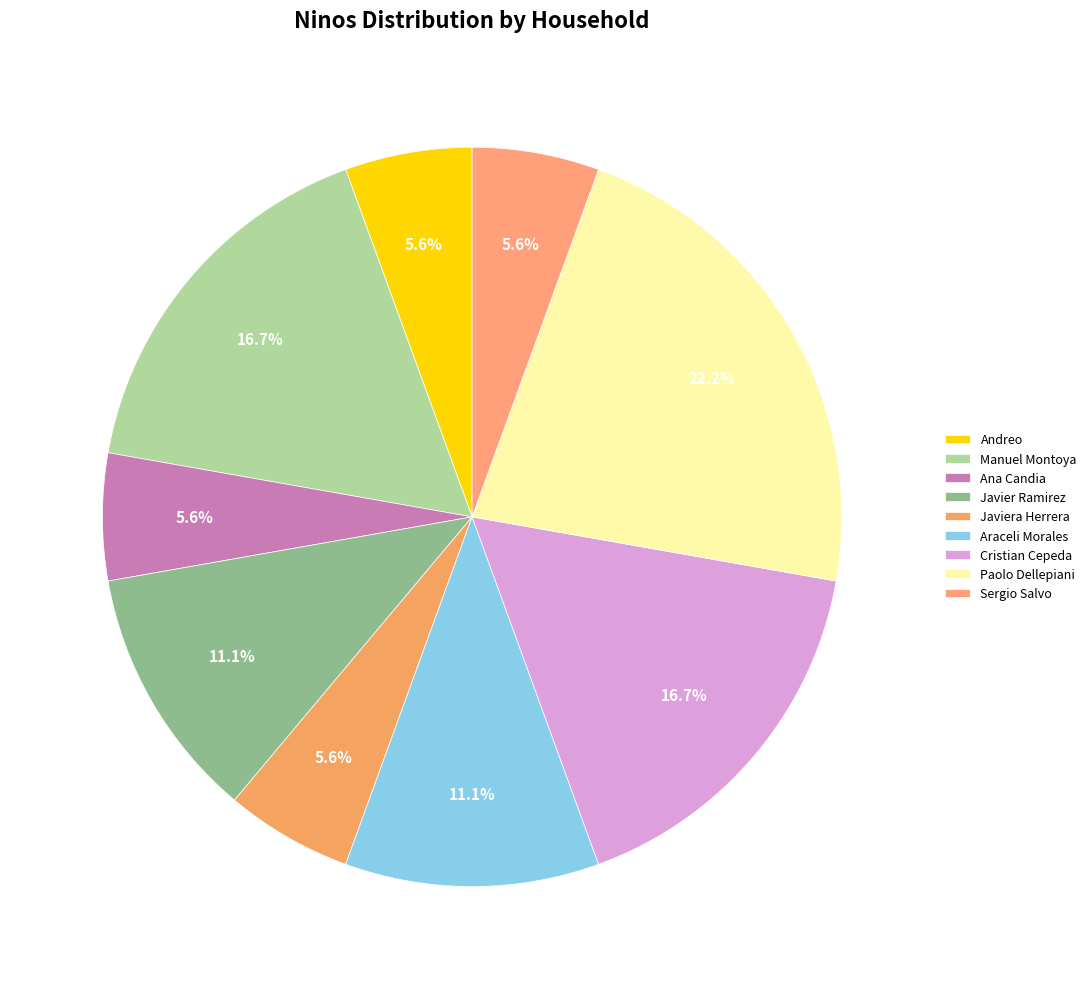

True or false: Javier Ramirez accounts for 2% of the total.

False